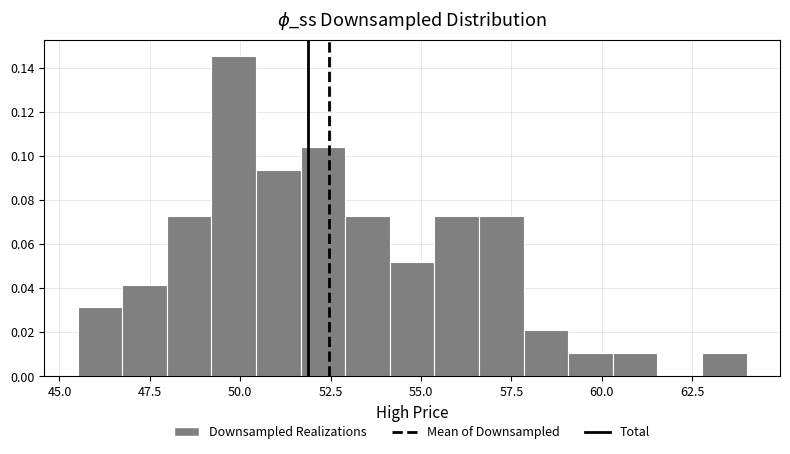

Around what value on the x-axis is the tallest bar? Give the approximate position of its centre, as read against the axis.

50.0